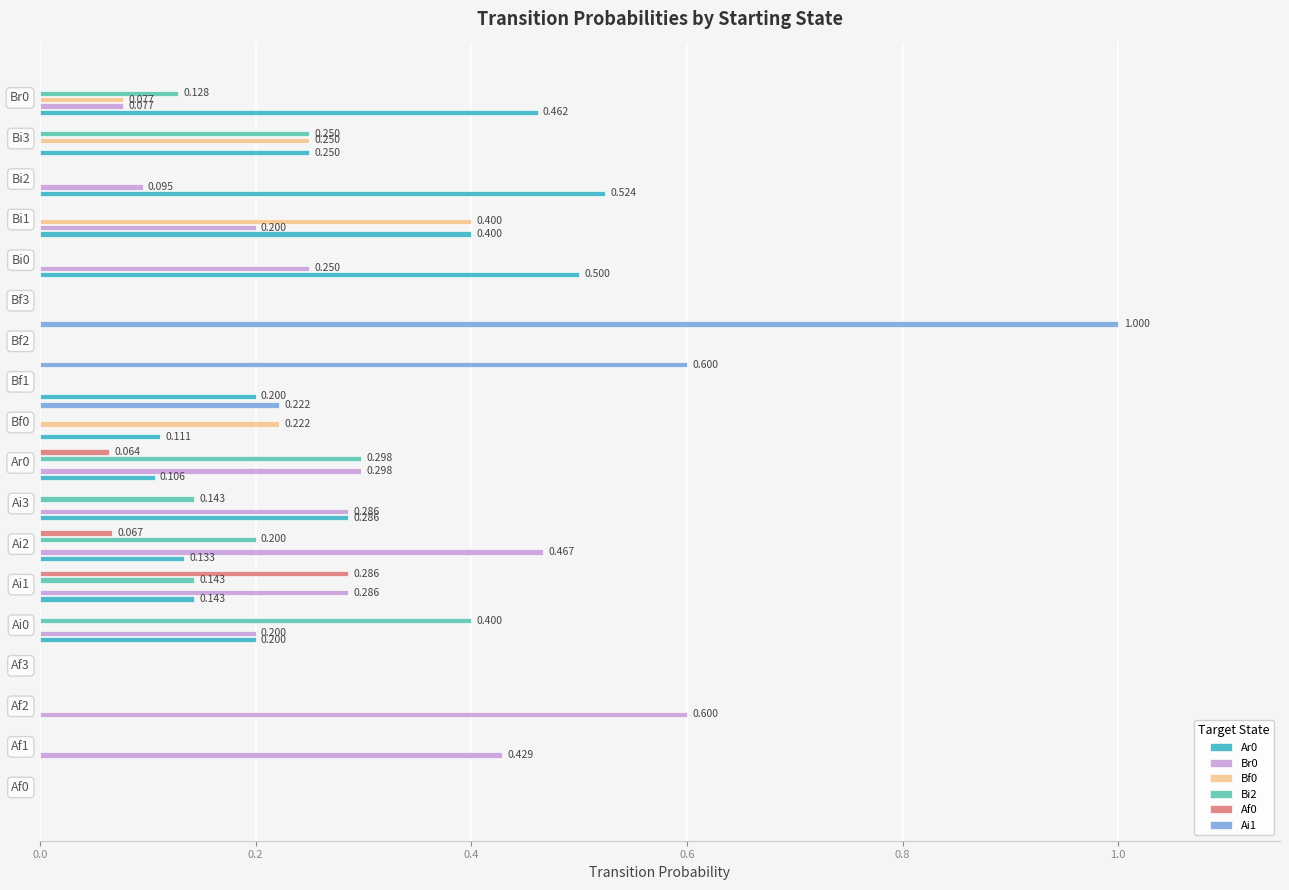

How many categories are shown in the chart?

18